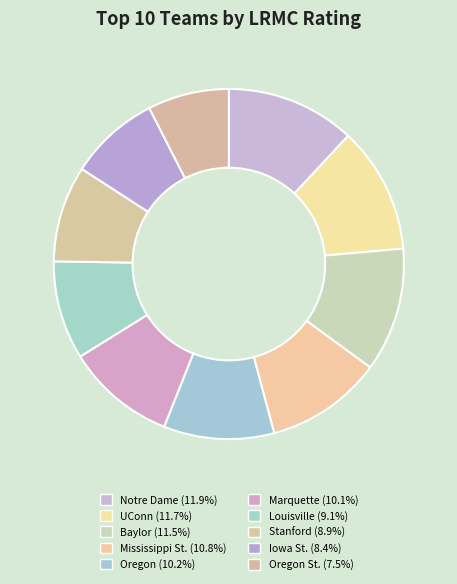

To the nearest percent, what is the average slice percentage?

10%